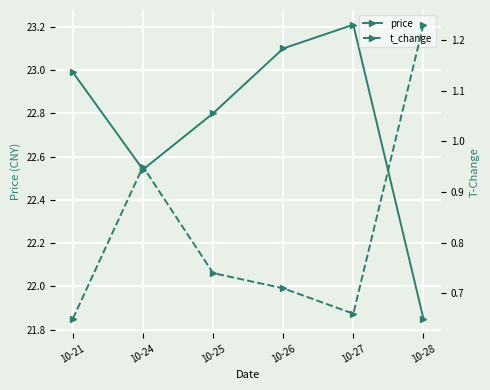

The price series shows 23.2 at 10-27. True or false?

True